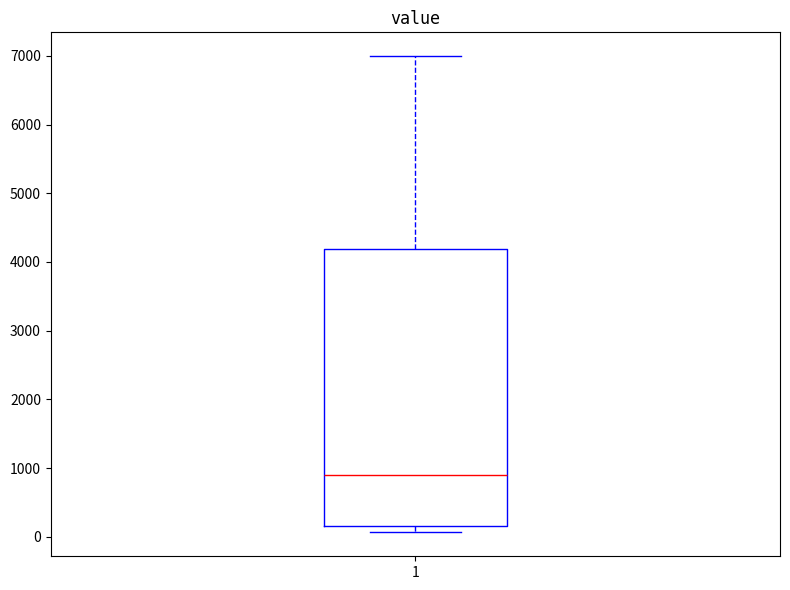

Transcribe this box plot: give where the median line is, the range the box spans, and where the two whiskers end, as read against the y-axis. The values are not printed on the chart, so give them approximately, as read against the axis.

median 900, box 200 to 4200, whiskers 100 to 7000